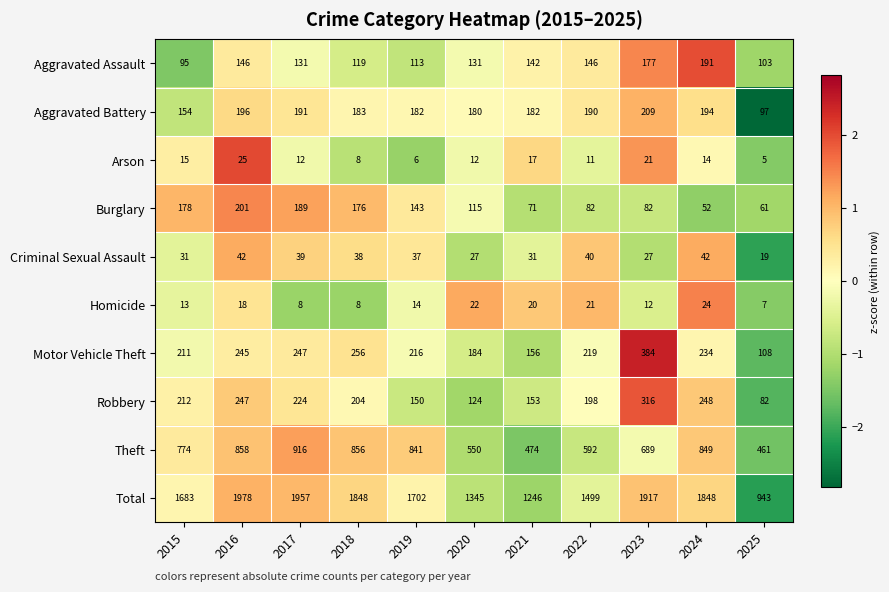

Is it true that Aggravated Battery equals 32 at 2025?

False